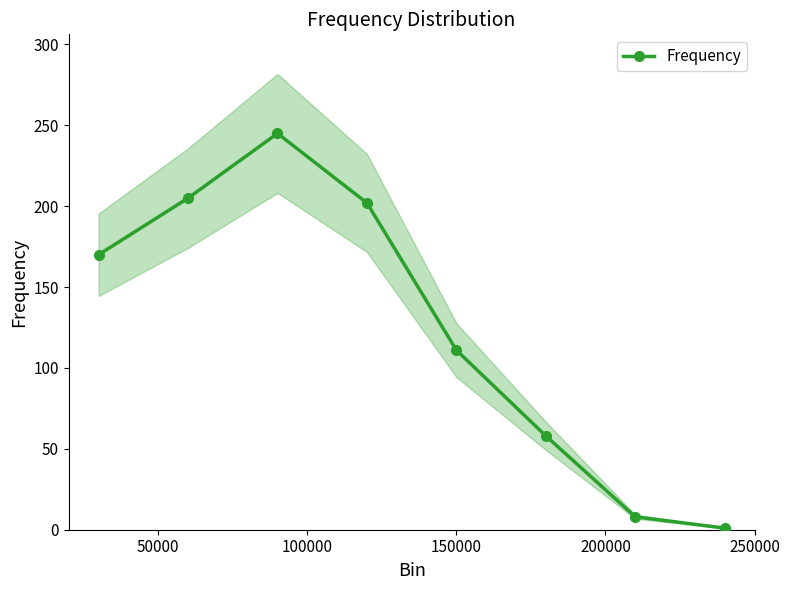

How many interior local peaks does the Frequency series have?

1